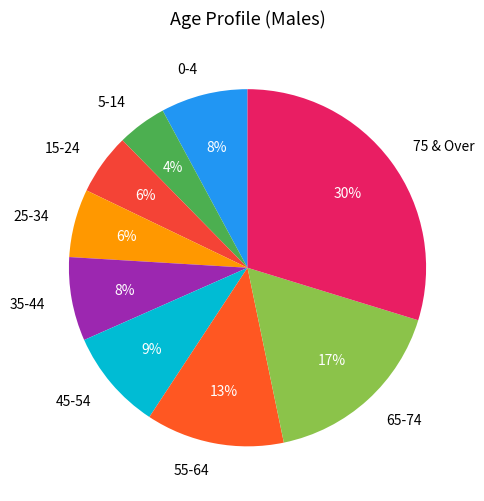

True or false: 15-24 accounts for 6% of the total.

True